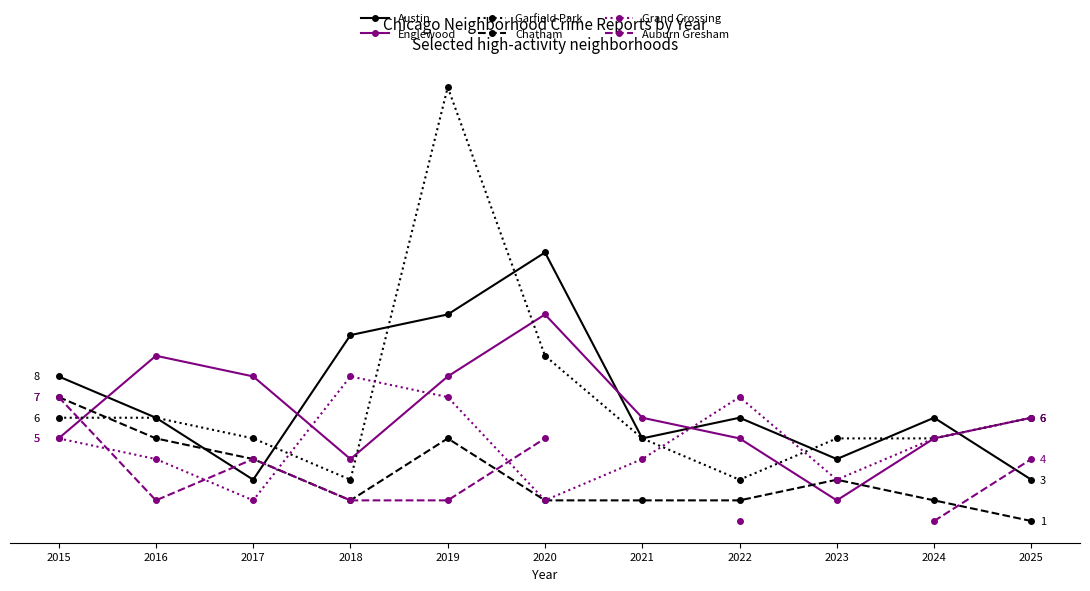

How many interior local valleys does the Auburn Gresham series have?

1